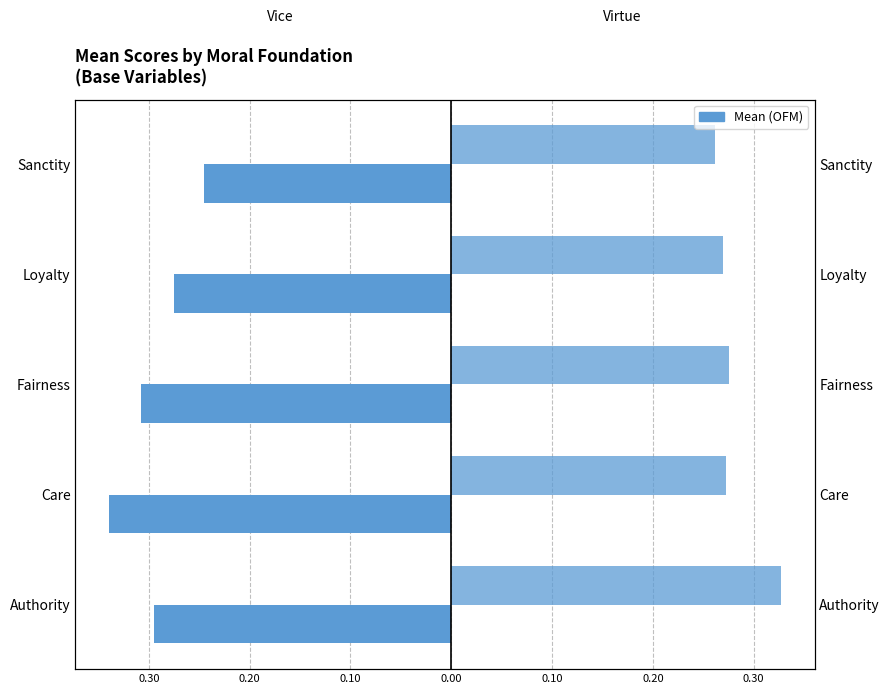

Reading right to left, transcribe all the data shown in this chart.

Vice (left): -0.2	-0.3	-0.3	-0.3	-0.3
Virtue (right): 0.3	0.3	0.3	0.3	0.3